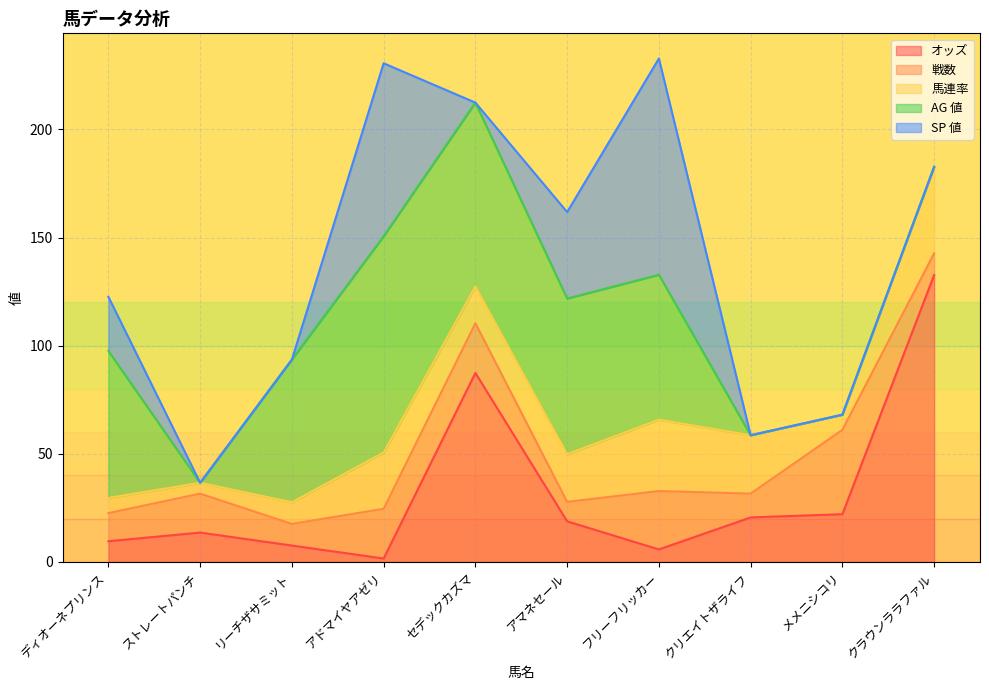

Which category has the highest value in the オッズ series?

クラウンララファル